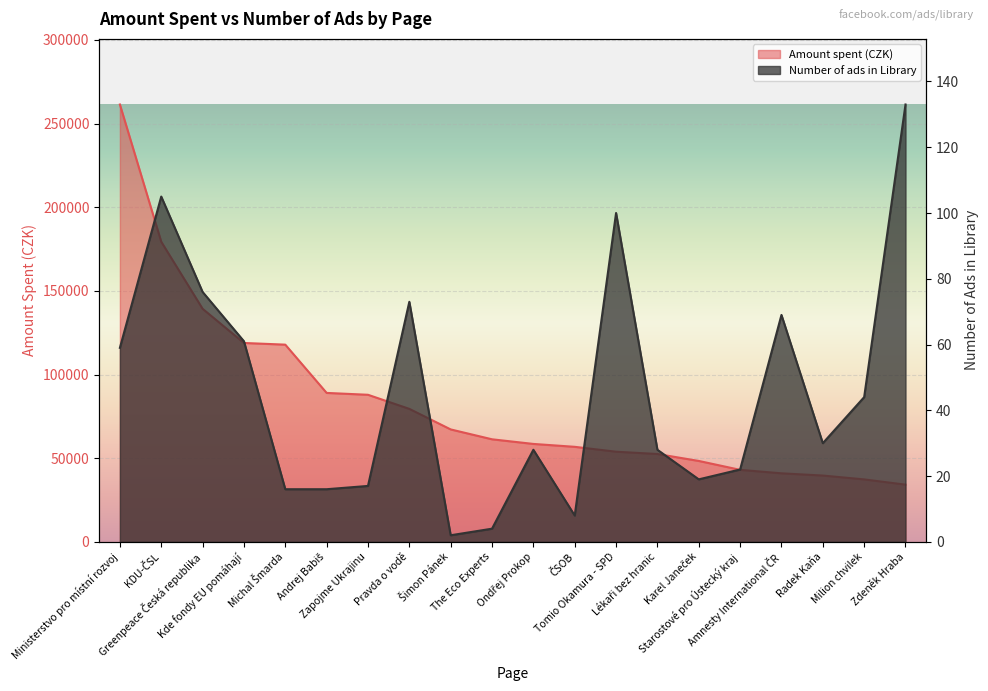

Where is the first local maximum for Number of ads in Library?

KDU-ČSL